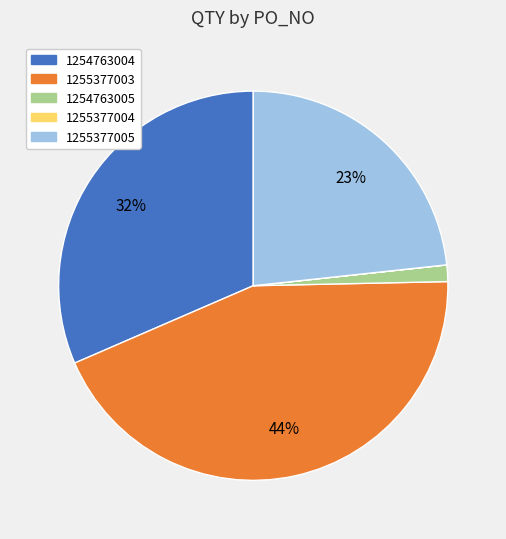

To the nearest percent, what percentage of the pie is 1254763004?

32%